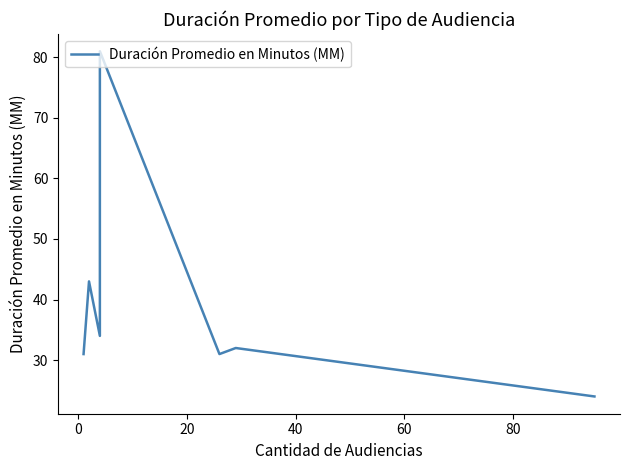

Is it true that the value at 0 is 71?

False